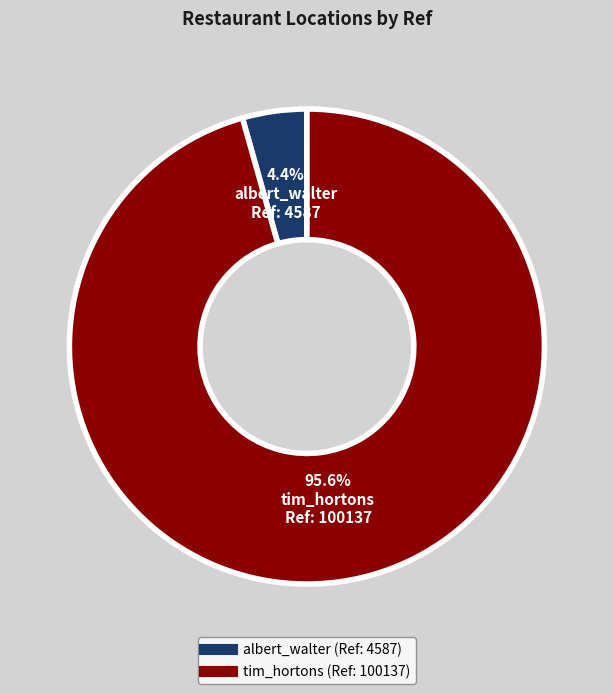

Which slice is the smallest?

albert_walter